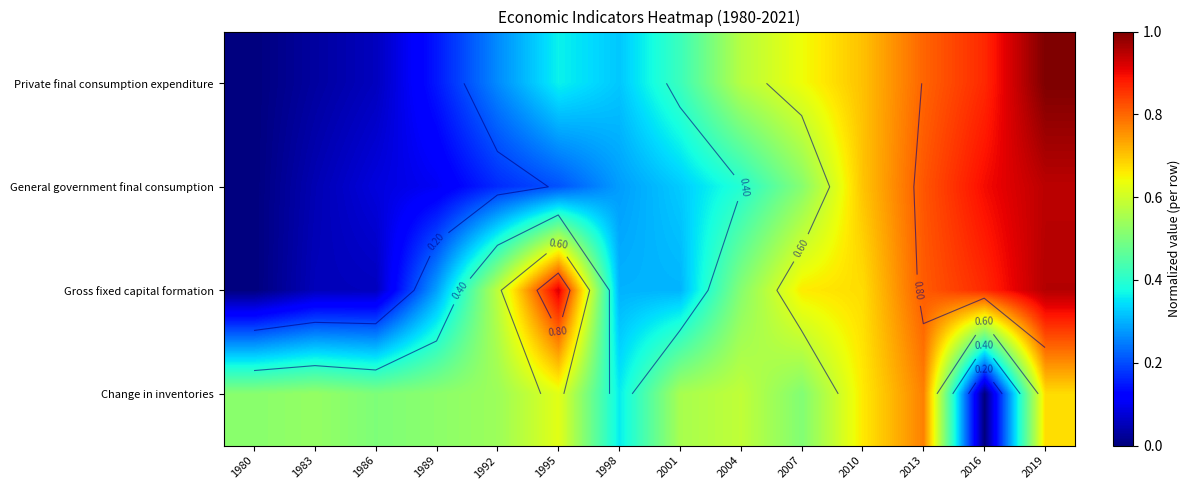

Rank the series by their average value, from lowest to highest.

General government final consumption, Private final consumption expenditure, Gross fixed capital formation, Change in inventories